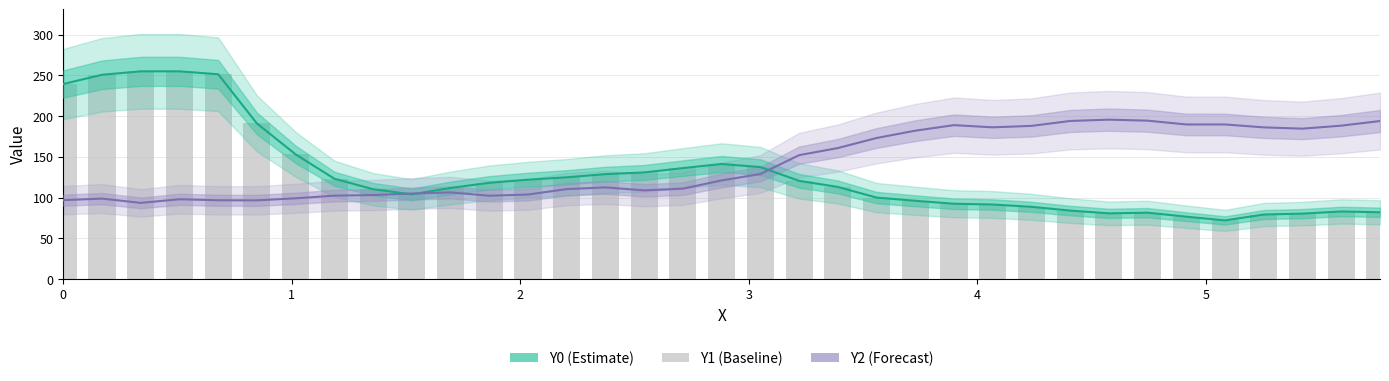

Does the chart contain stacked bars?

No